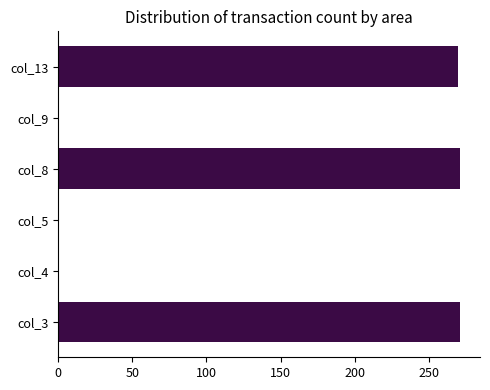

What is the greatest value displayed?

271